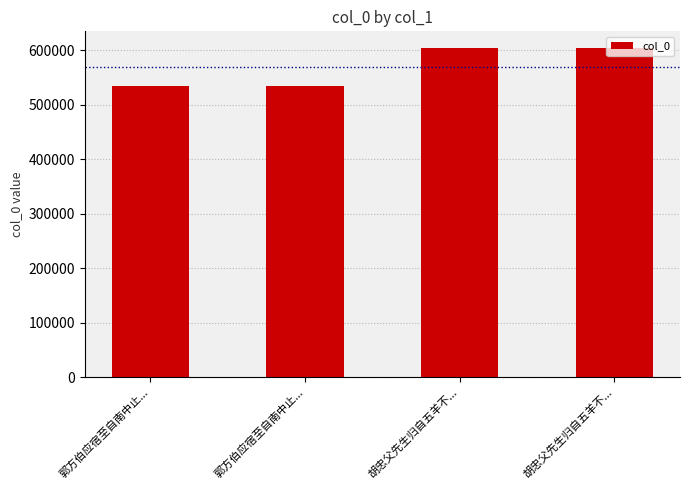

What is the maximum value shown in the chart?

604301